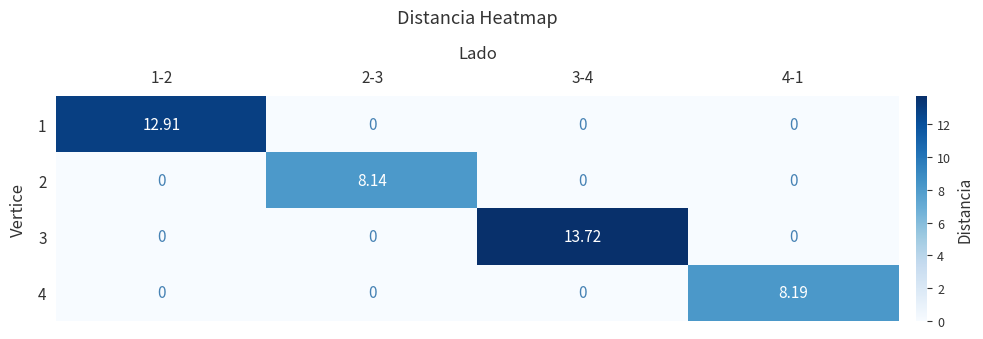

Is the value of 4 at 2-3 greater than the value of 1 at 1-2?

No